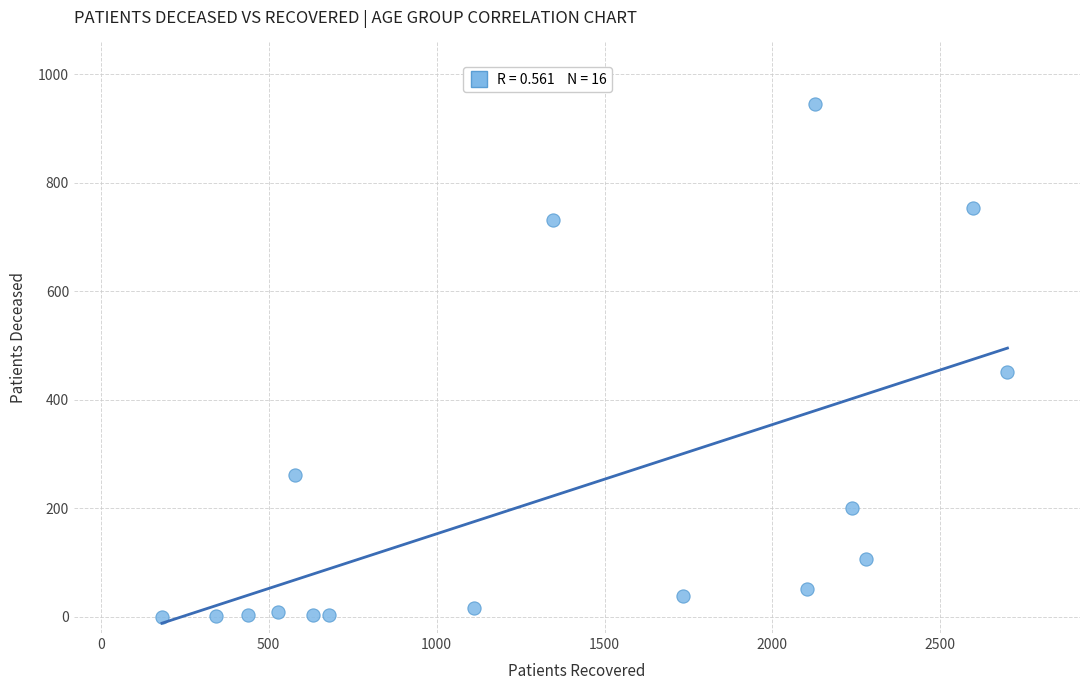

What Y value in the scatter plot is closest to 472?

451